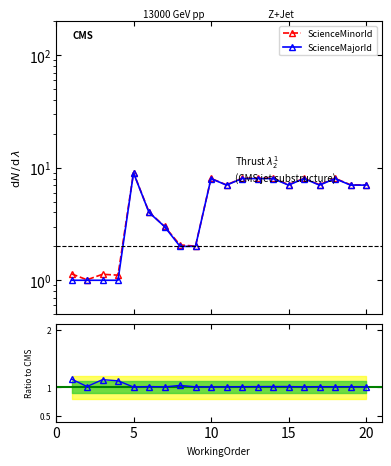

What value does the Ratio series have at 10?

1.0